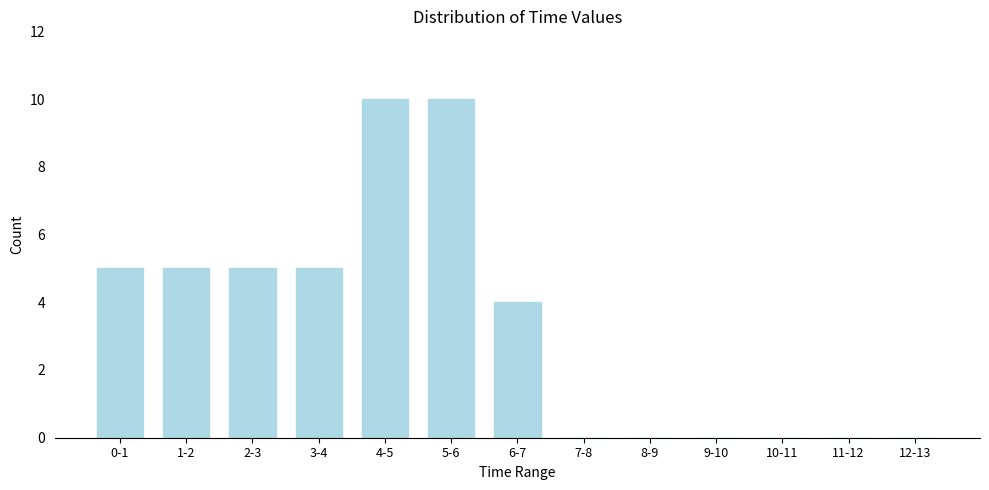

Reading left to right, transcribe all the data shown in this chart.

0-1=5	1-2=5	2-3=5	3-4=5	4-5=10	5-6=10	6-7=4	7-8=0	8-9=0	9-10=0	10-11=0	11-12=0	12-13=0